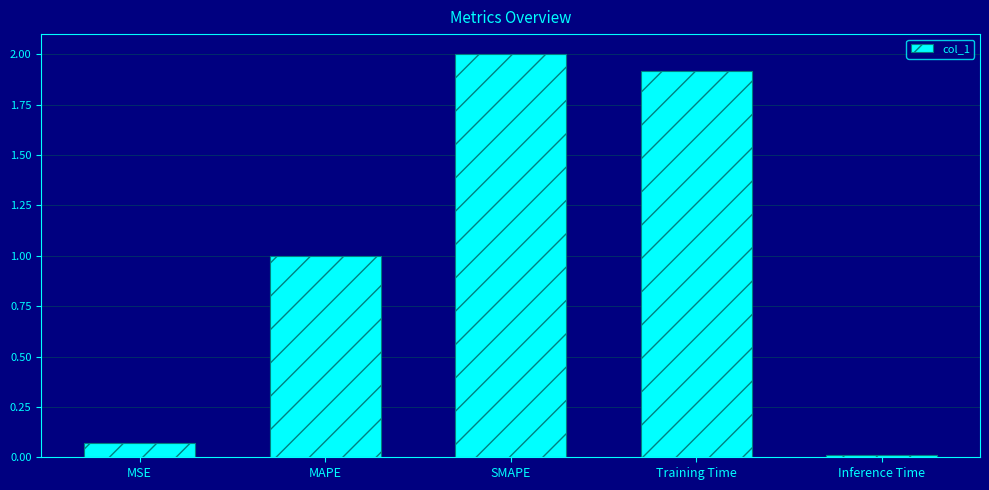

List the labels in order of value, smallest first.

Inference Time, MSE, MAPE, Training Time, SMAPE